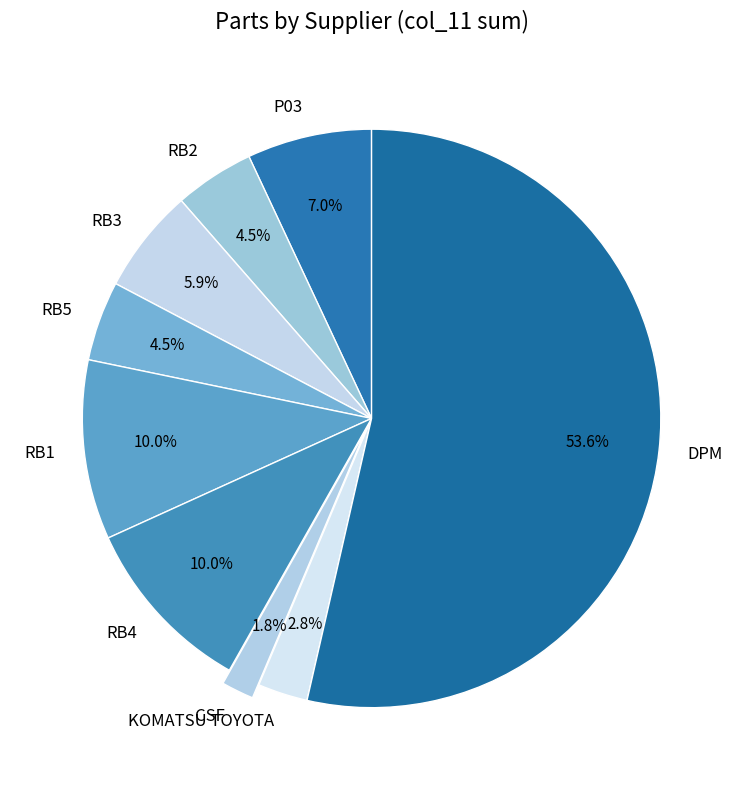

Which category has the smallest portion of the pie?

CSF